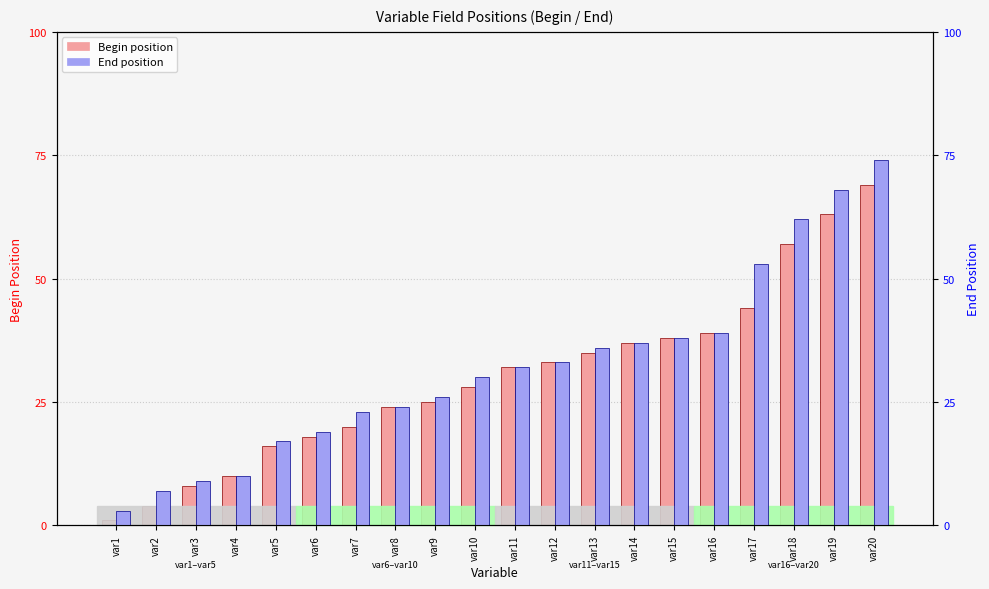

At how many categories does at least one series exceed 8?

18